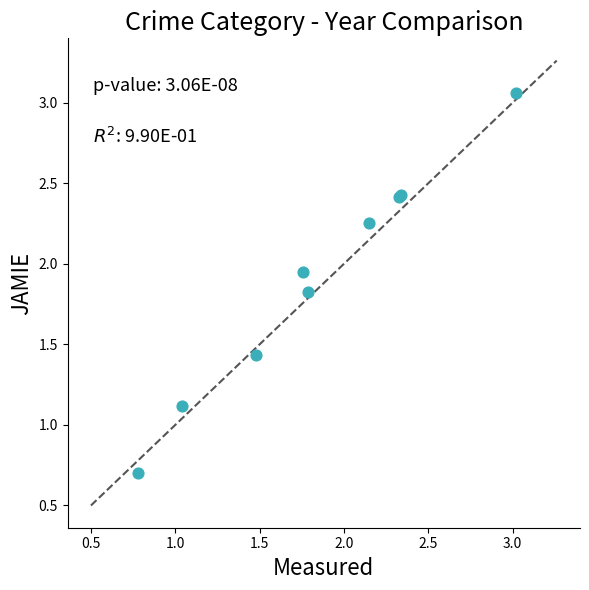

What Y value in the scatter plot is closest to 1?

1.1